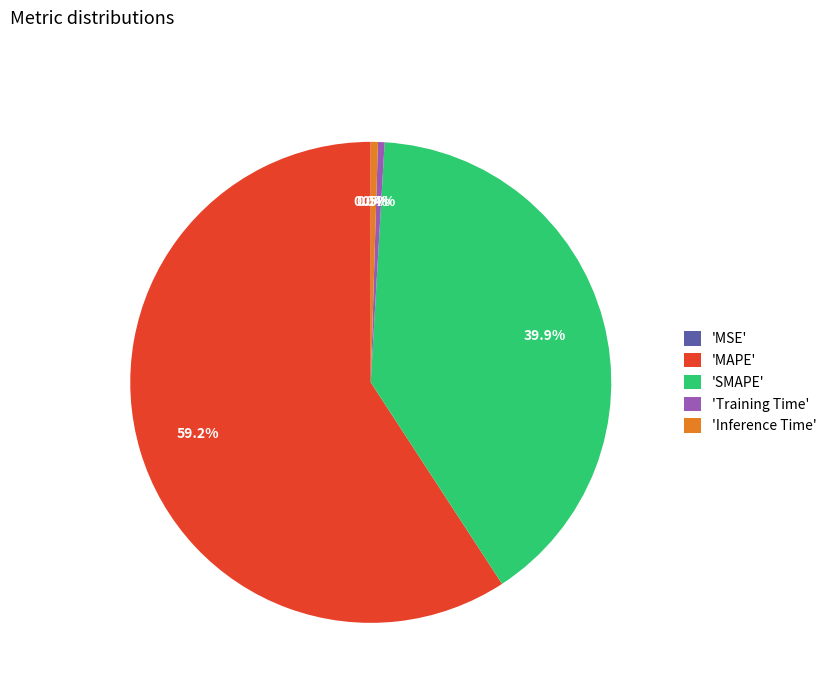

Which category has the biggest portion of the pie?

'MAPE'